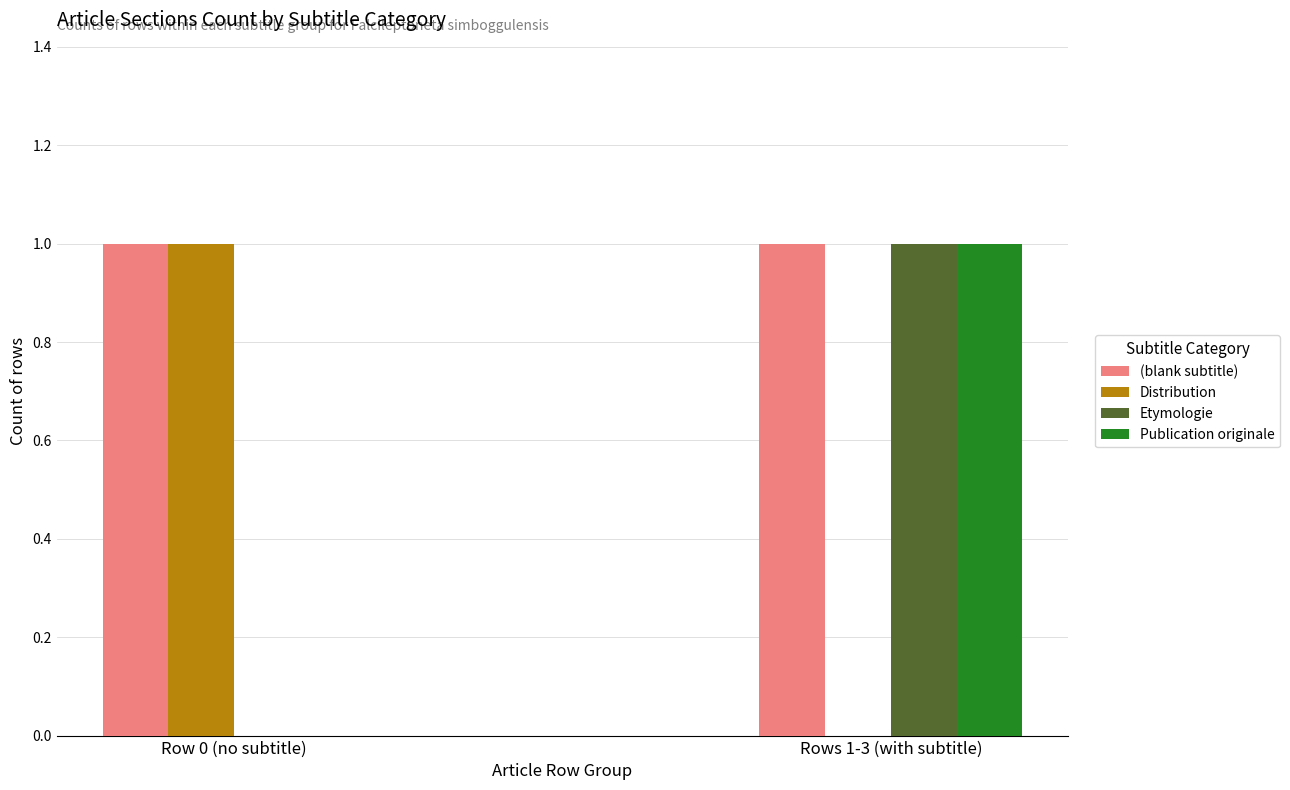

At which category is the sum across all series the highest?

Rows 1-3 (with subtitle)